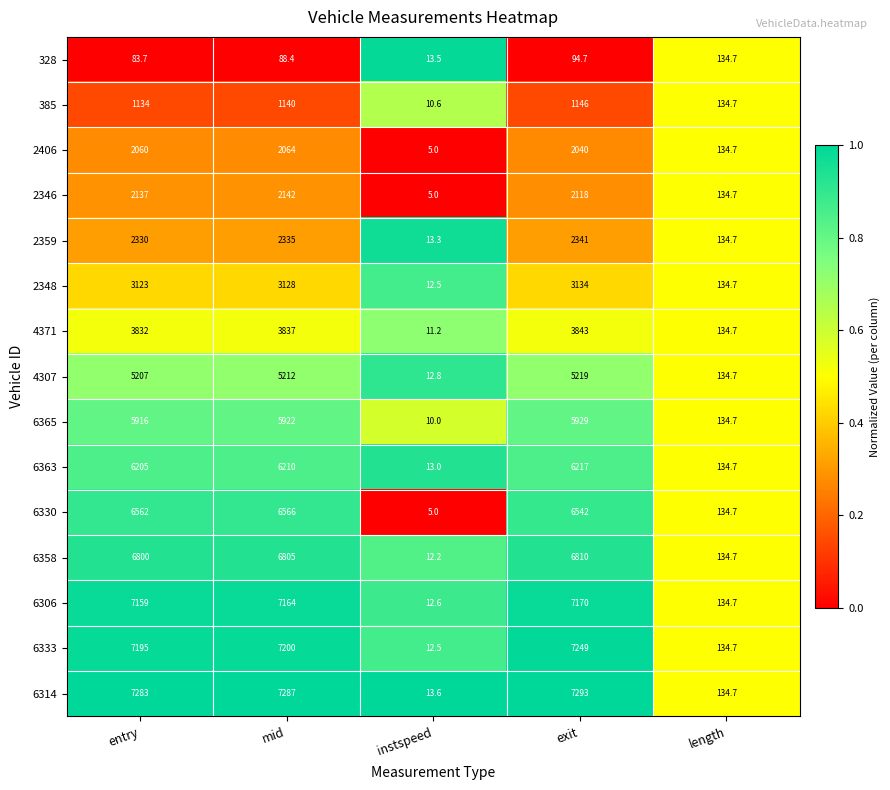

What is the difference between the highest and lowest values at mid?

7198.6